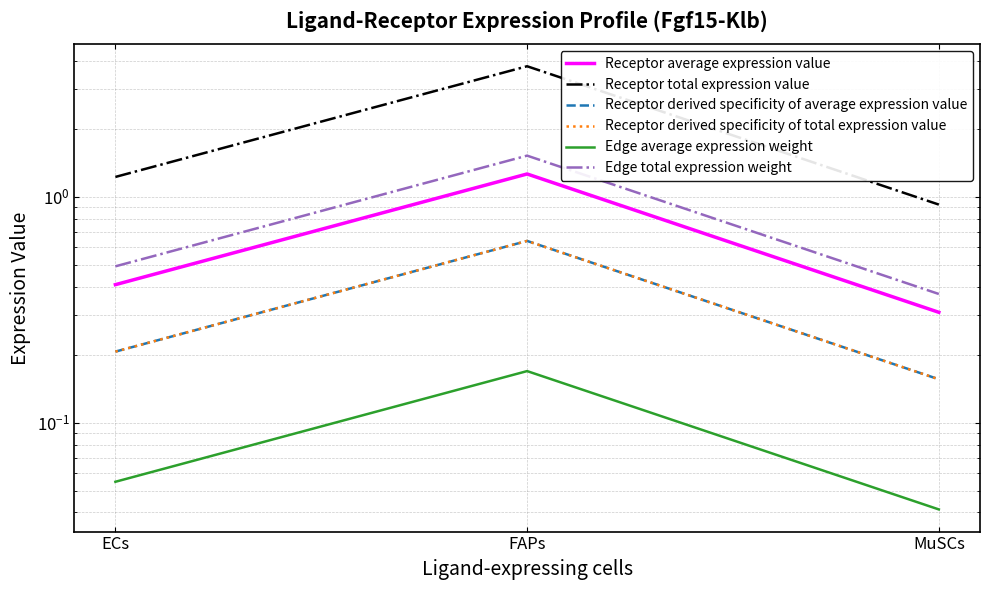

Reading left to right, extract all data points from this chart.

Receptor average expression value: 0.4	1.3	0.3
Receptor total expression value: 1.2	3.8	0.9
Receptor derived specificity of average expression value: 0.2	0.6	0.2
Receptor derived specificity of total expression value: 0.2	0.6	0.2
Edge average expression weight: 0.1	0.2	0.0
Edge total expression weight: 0.5	1.5	0.4